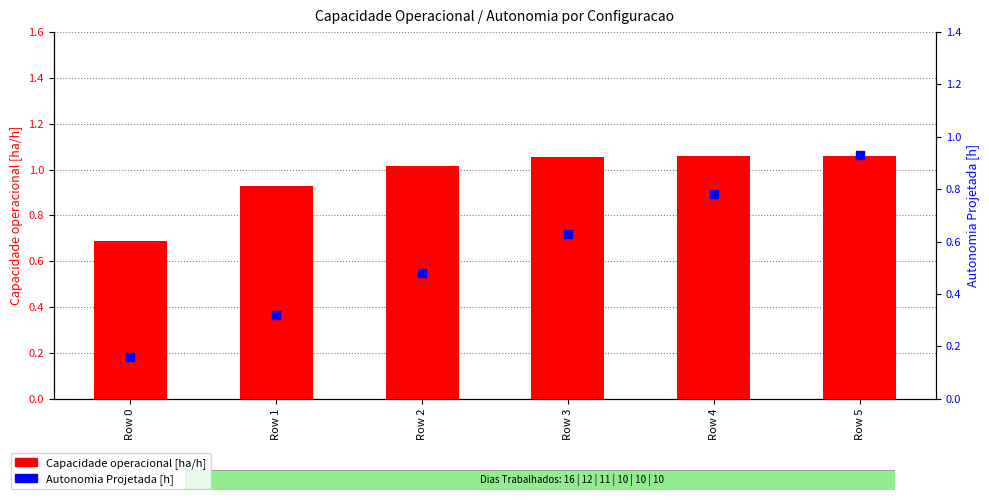

At which category is the sum across all series the highest?

Row 5